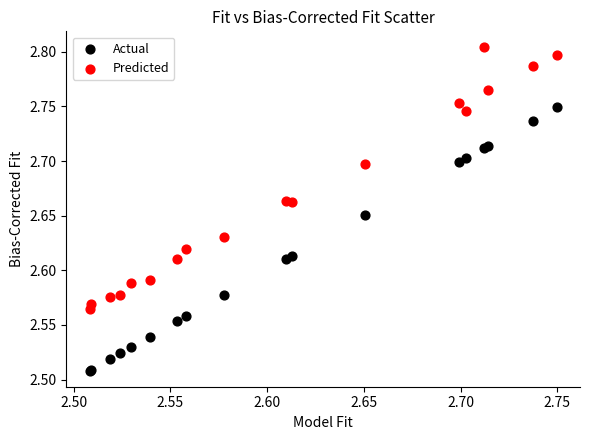

Which series contains the lowest Y value?

Actual